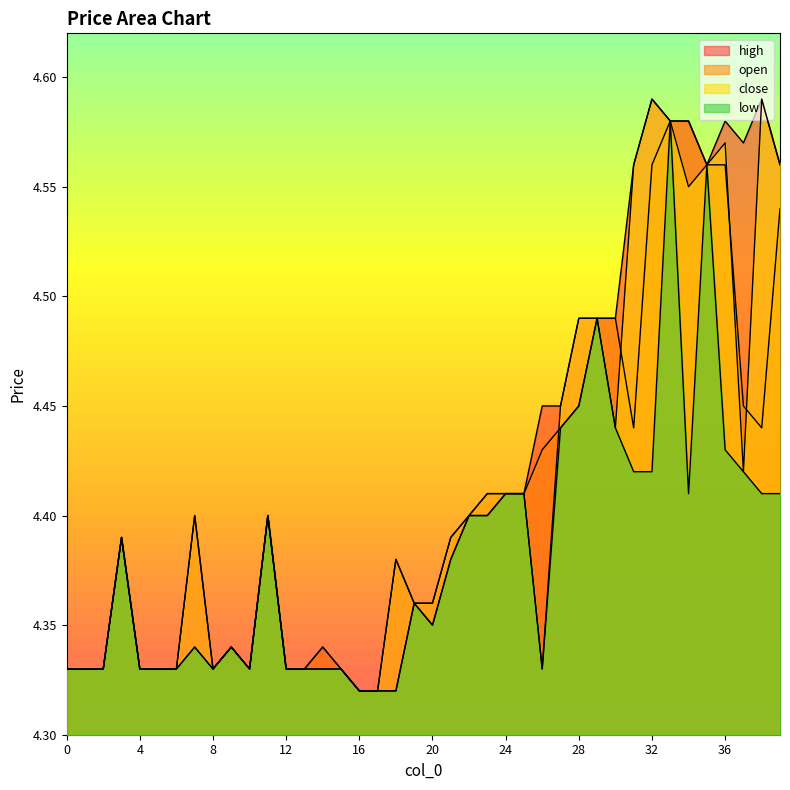

Which series has the largest total across all categories?

high